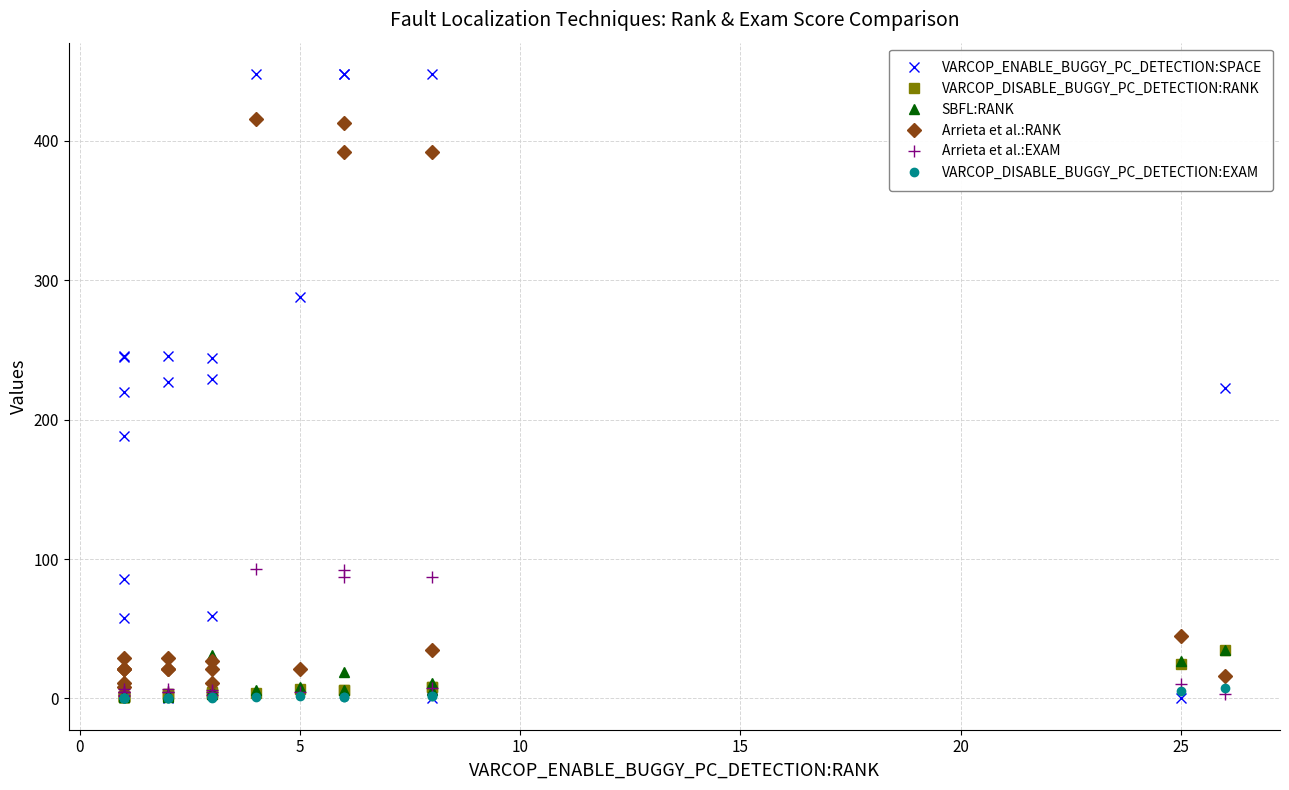

True or false: Arrieta et al.:RANK and VARCOP_DISABLE_BUGGY_PC_DETECTION:EXAM intersect in this chart.

False